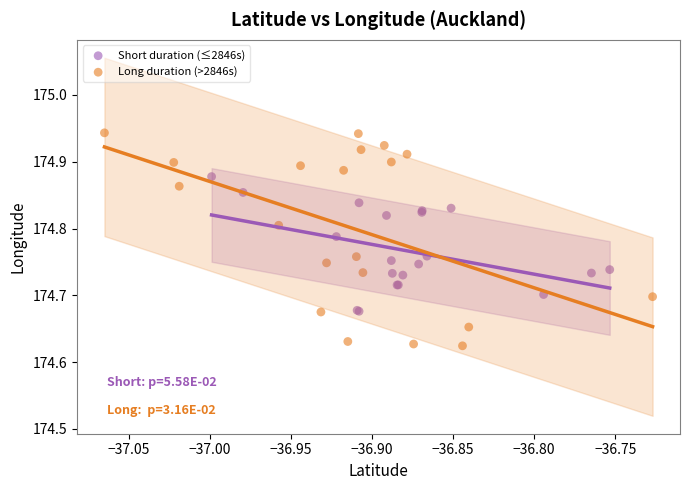

Which series reaches the maximum Y coordinate?

Long duration (>2846s)